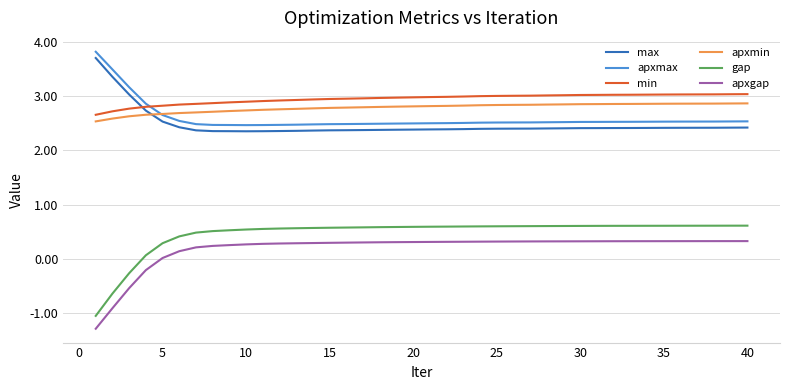

What is the maximum value shown in the chart?

3.8